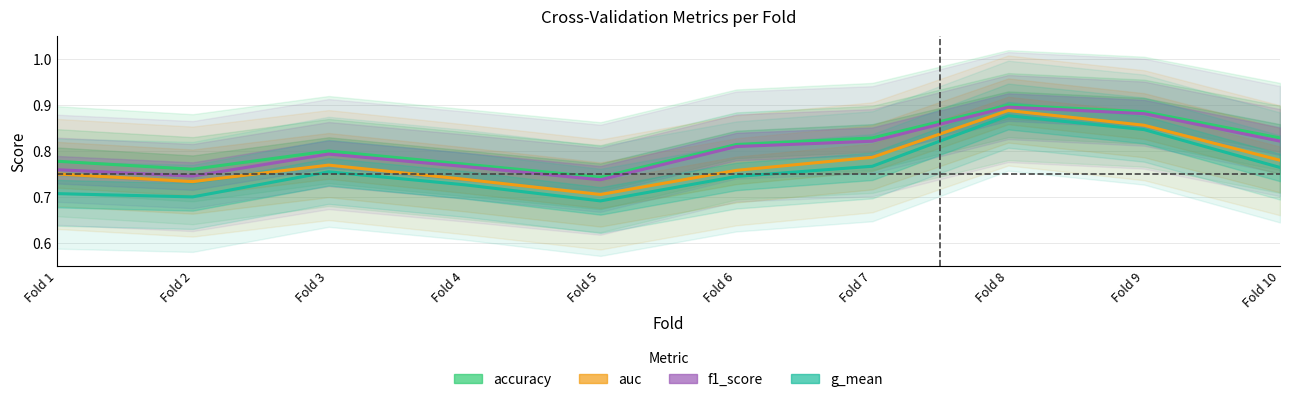

What is the value of the accuracy point at the 4th from the left?

0.8